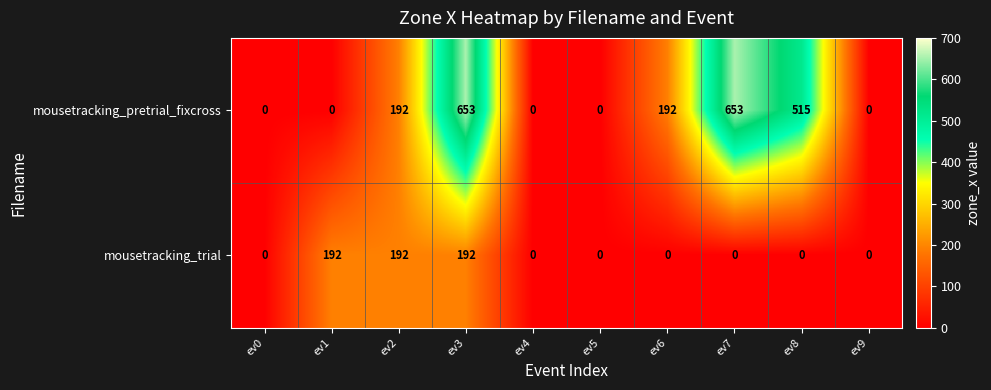

Rank the series at ev6 from lowest to highest value.

mousetracking_trial, mousetracking_pretrial_fixcross